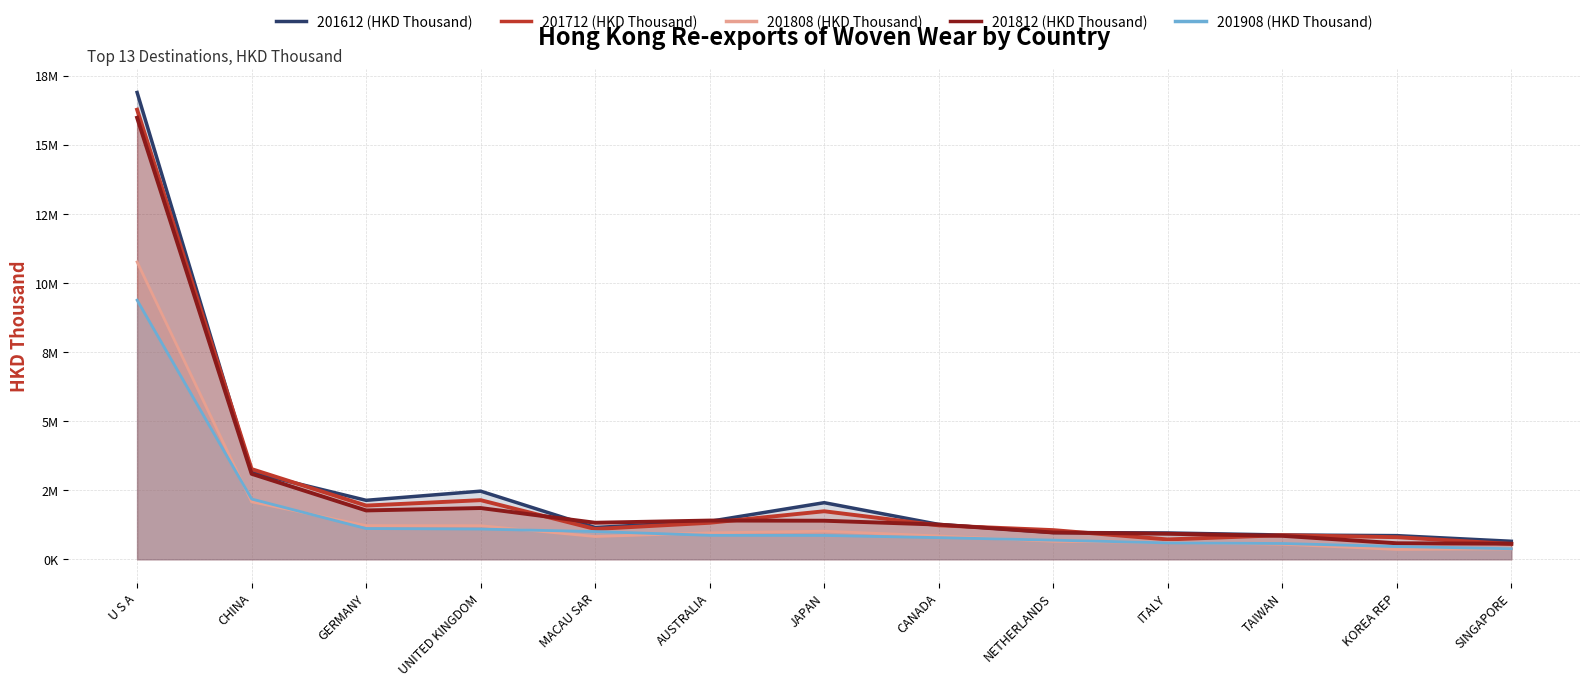

What is the value of the 201808 (HKD Thousand) point at the 7th from the left?

1014554.3